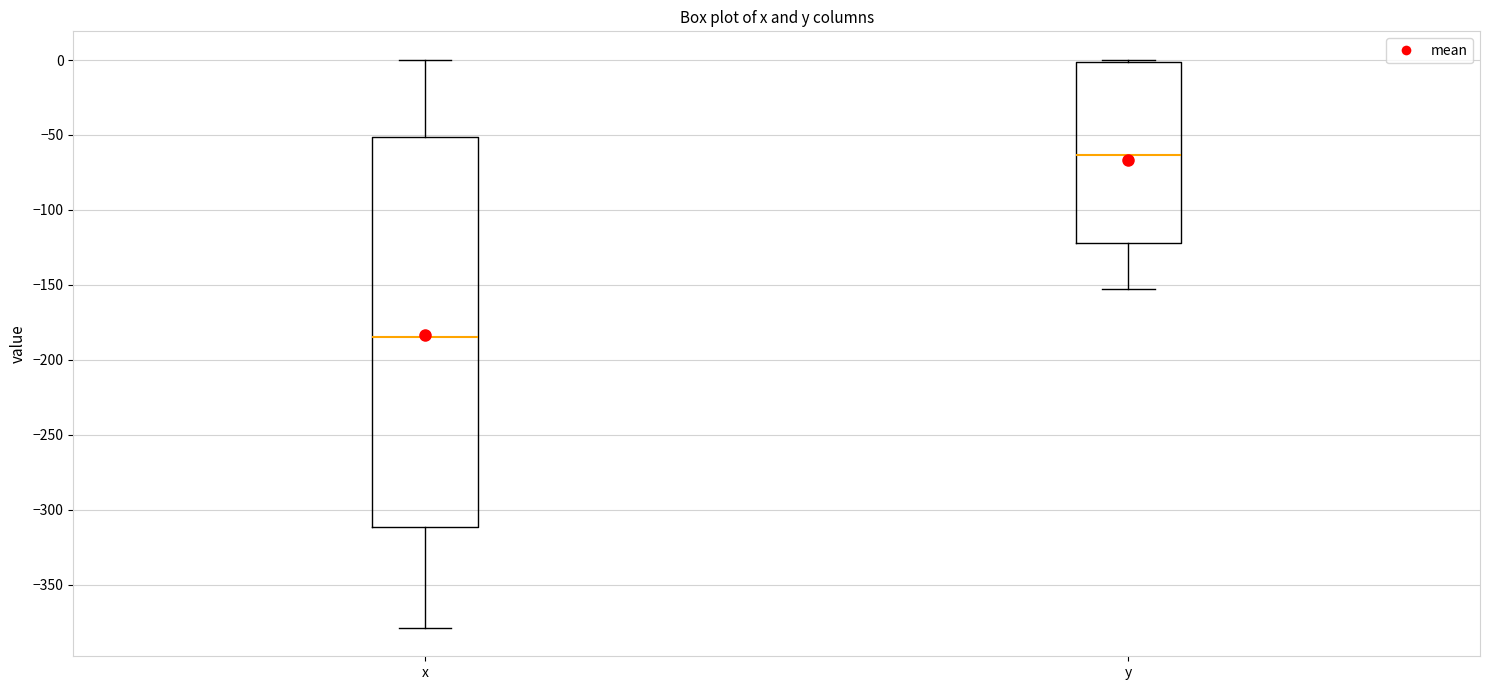

Reading left to right, read every box against the y-axis: the position of its median line, the range the box covers, and the ends of its whiskers. The values are not printed on the chart, so give them approximately, as read against the axis.

x: median -185, box -310 to -50, whiskers -380 to 0
y: median -65, box -120 to 0, whiskers -155 to 0